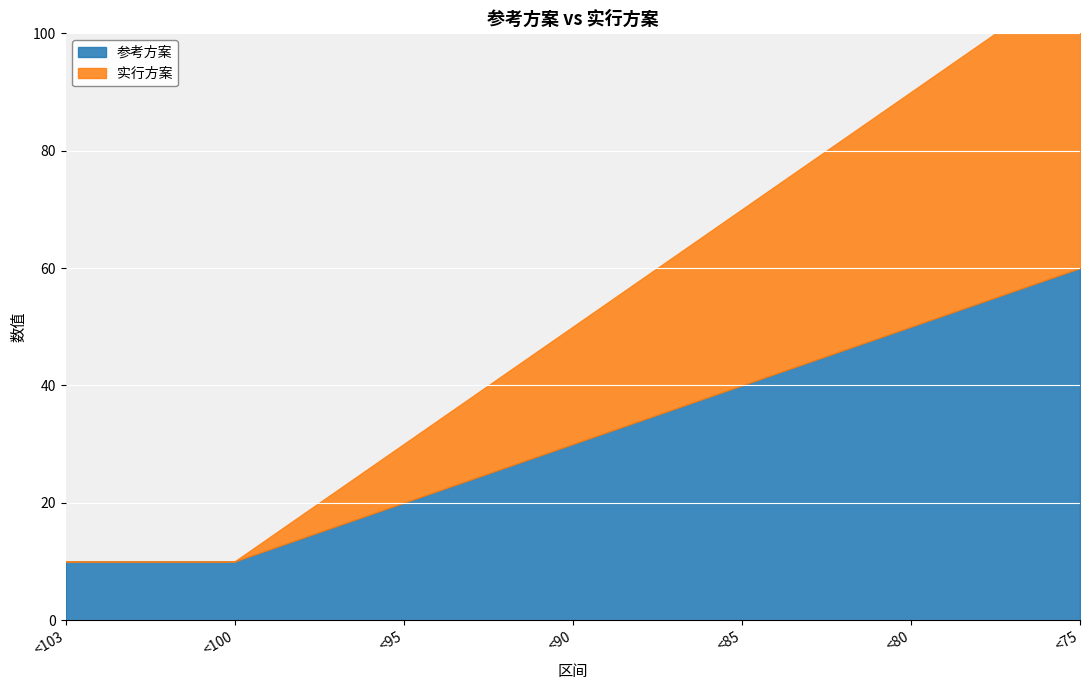

True or false: 实行方案 and 参考方案 intersect in this chart.

False